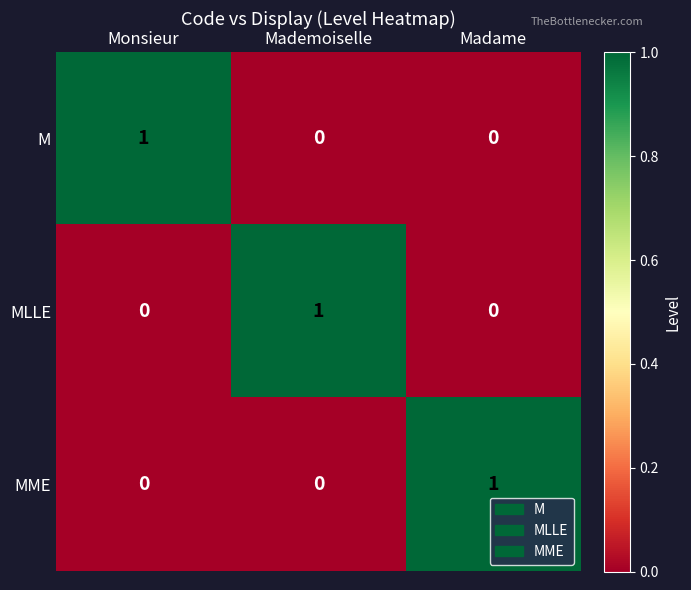

What is the spread (max minus min) of values at Mademoiselle?

1